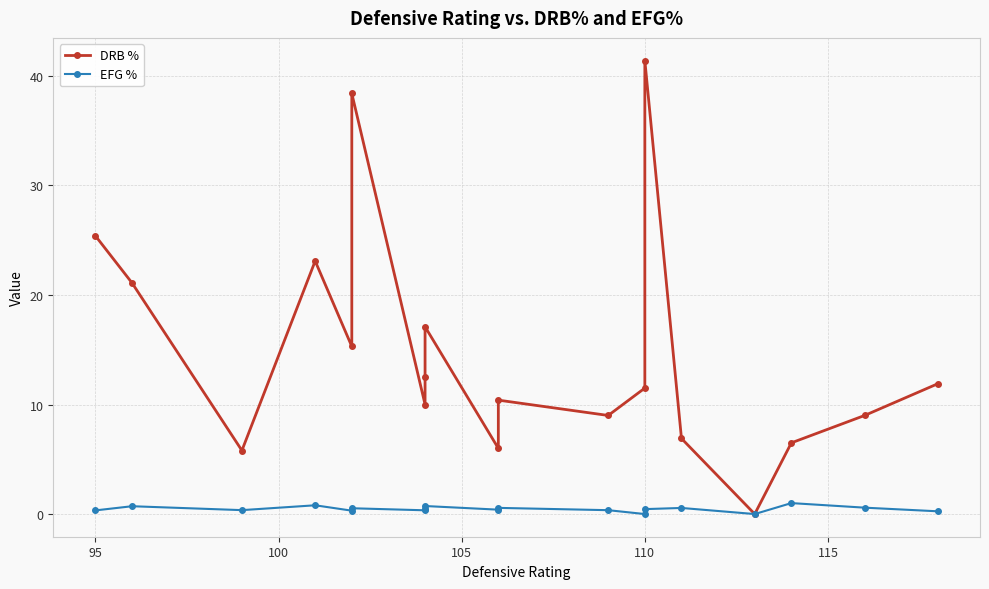

Count the number of categories in the chart.

19